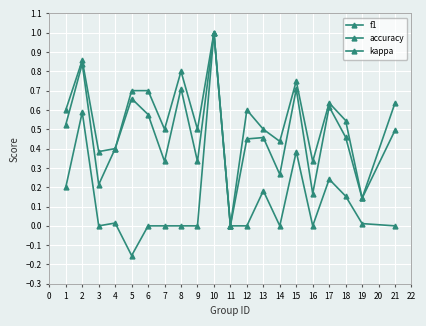

How many lines are shown in the chart?

3